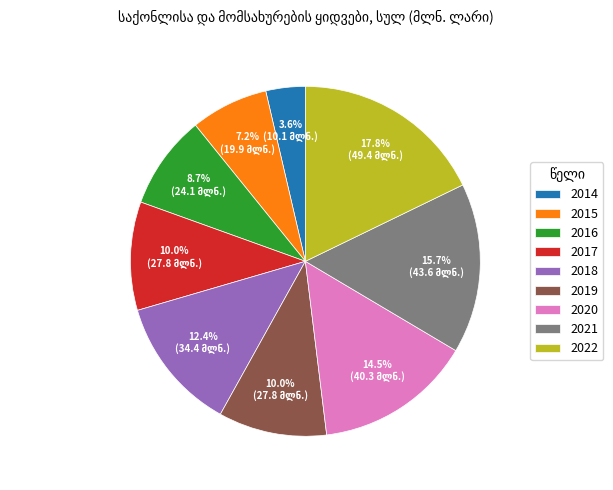

Does 2021 account for over 50% of the chart?

No